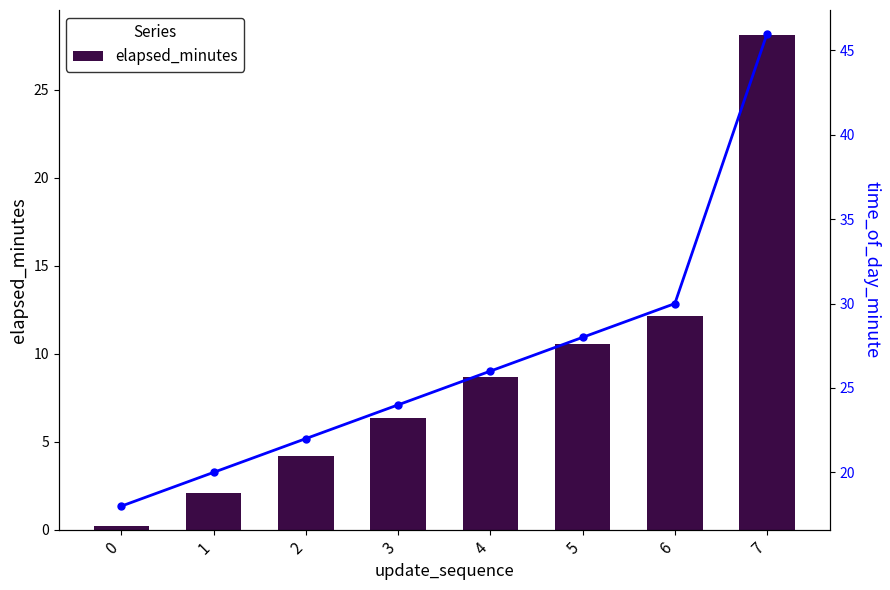

Rank the series at 7 from highest to lowest value.

time_of_day_minute, elapsed_minutes